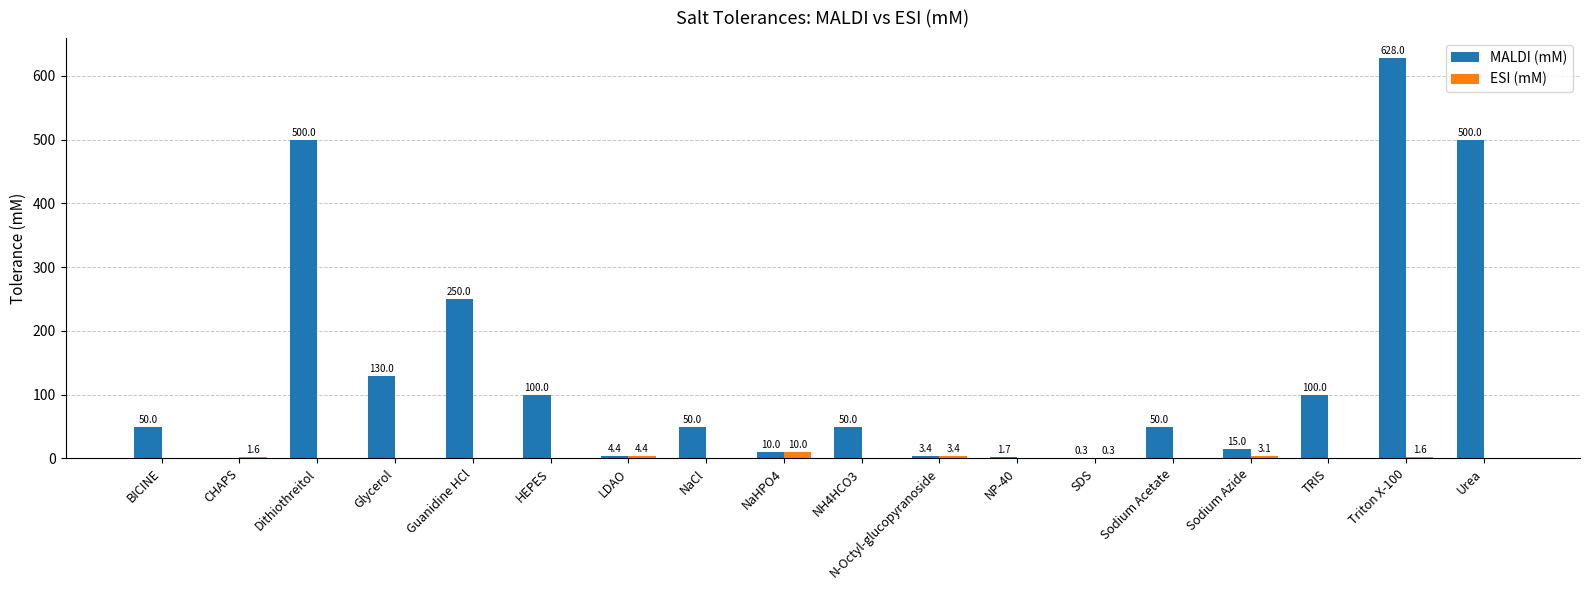

How many values in MALDI (mM) are above zero?

17